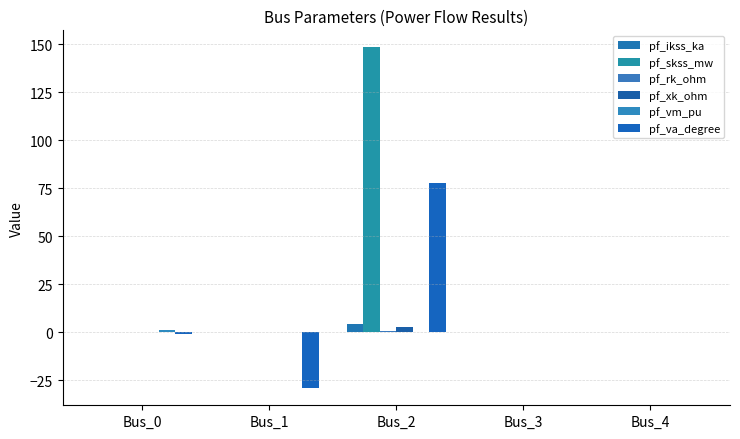

Which series changed the most between Bus_0 and Bus_2?

pf_skss_mw